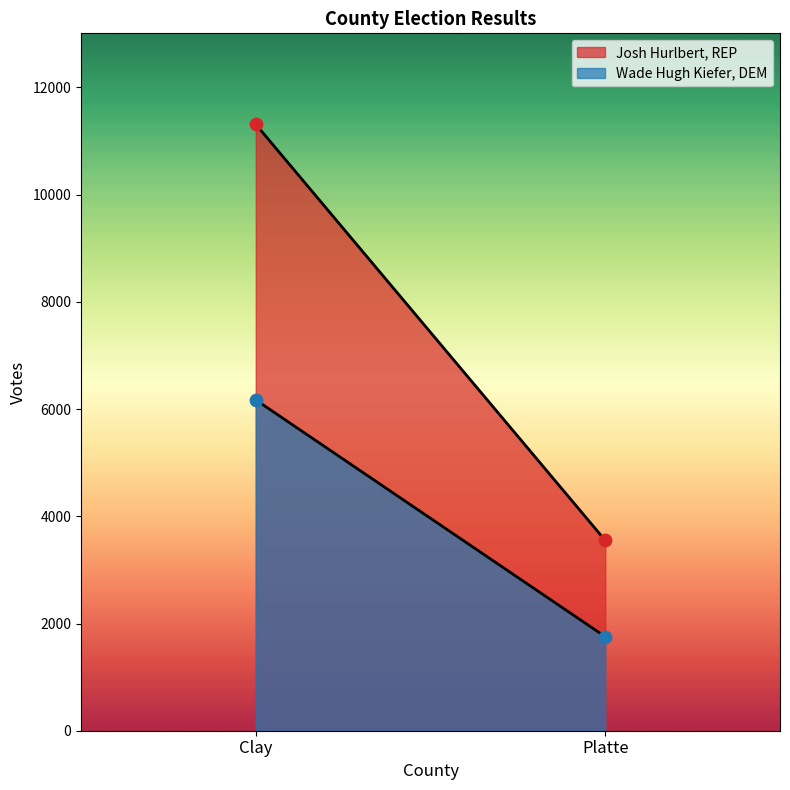

Which series reaches the minimum Y coordinate?

Wade Hugh Kiefer, DEM